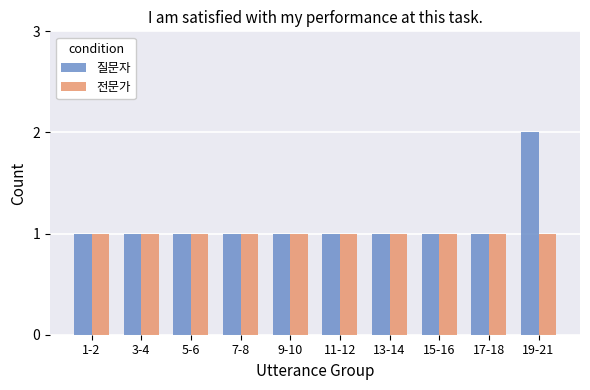

What is the maximum value for 전문가?

1